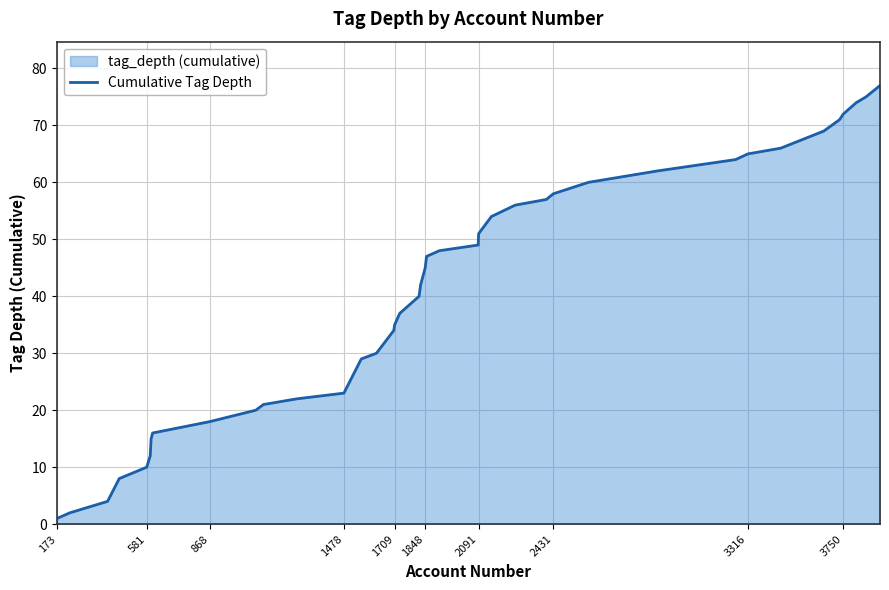

True or false: the data shows 10 at 1478.

False